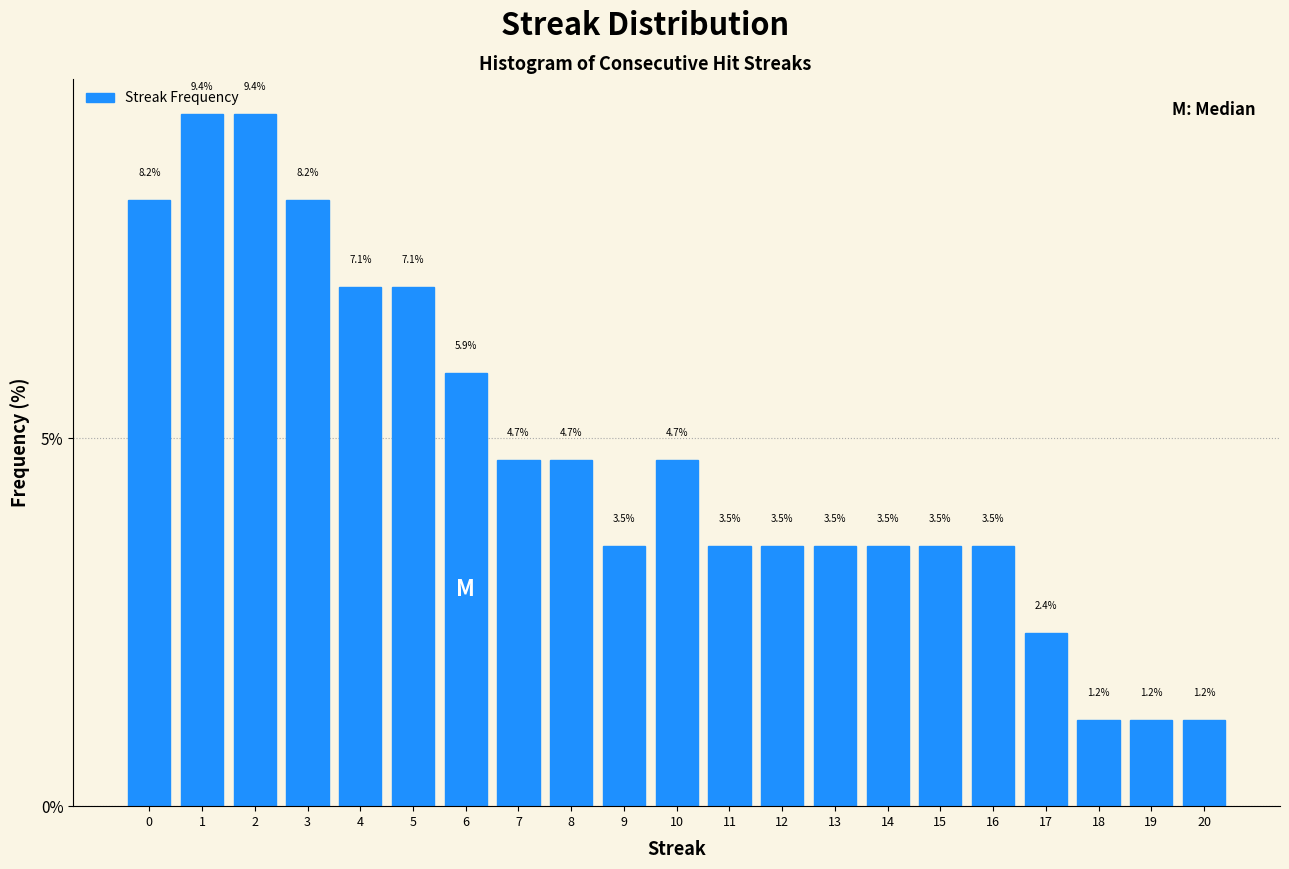

Reading left to right, list every bar in this chart as the range it spans on the x-axis followed by its height.

-0.5 to 0.5: 8.2
0.5 to 1.5: 9.4
1.5 to 2.5: 9.4
2.5 to 3.5: 8.2
3.5 to 4.5: 7.1
4.5 to 5.5: 7.1
5.5 to 6.5: 5.9
6.5 to 7.5: 4.7
7.5 to 8.5: 4.7
8.5 to 9.5: 3.5
9.5 to 10.5: 4.7
10.5 to 11.5: 3.5
11.5 to 12.5: 3.5
12.5 to 13.5: 3.5
13.5 to 14.5: 3.5
14.5 to 15.5: 3.5
15.5 to 16.5: 3.5
16.5 to 17.5: 2.4
17.5 to 18.5: 1.2
18.5 to 19.5: 1.2
19.5 to 20.5: 1.2